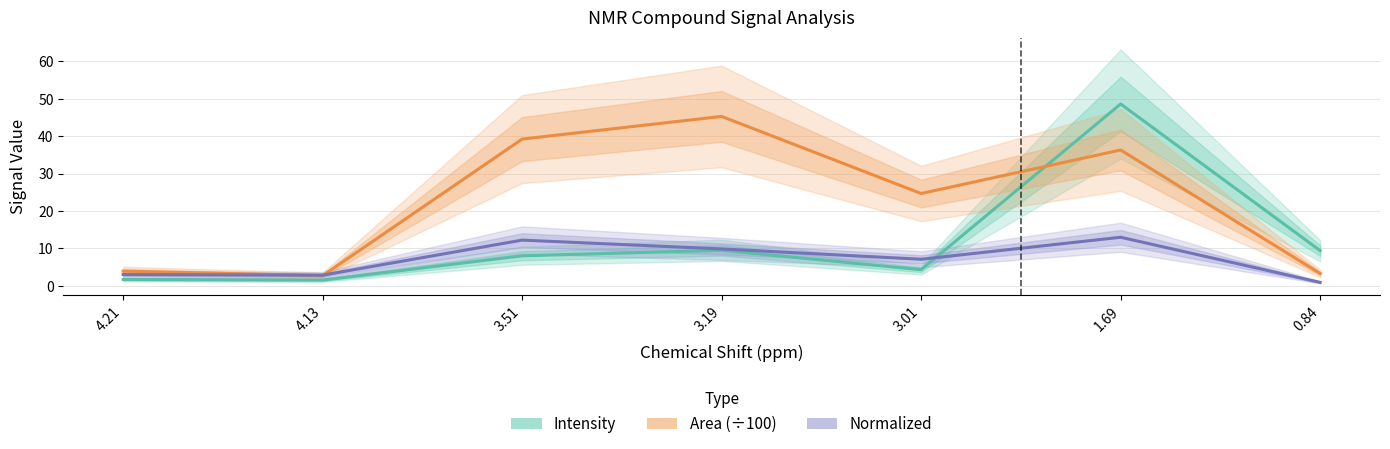

At how many categories does at least one series exceed 4?

5